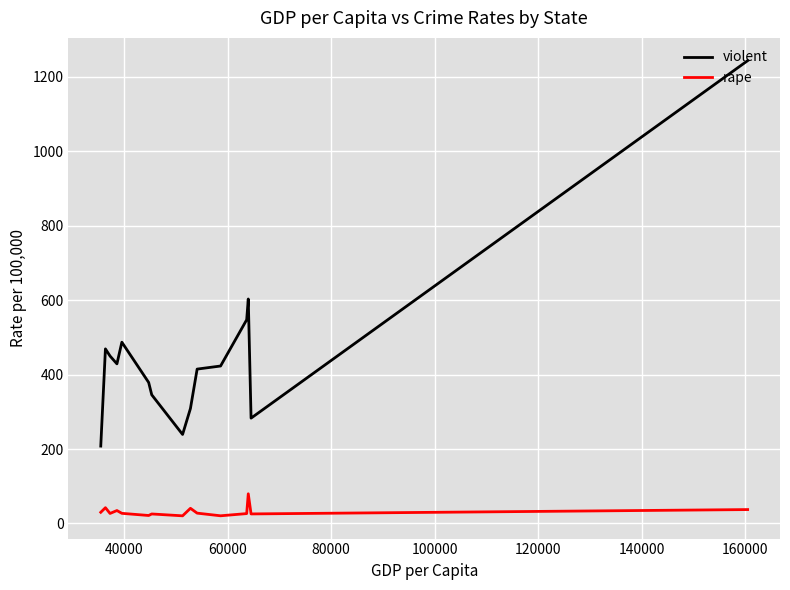

What is the difference between the maximum and minimum values in the rape series?

59.2